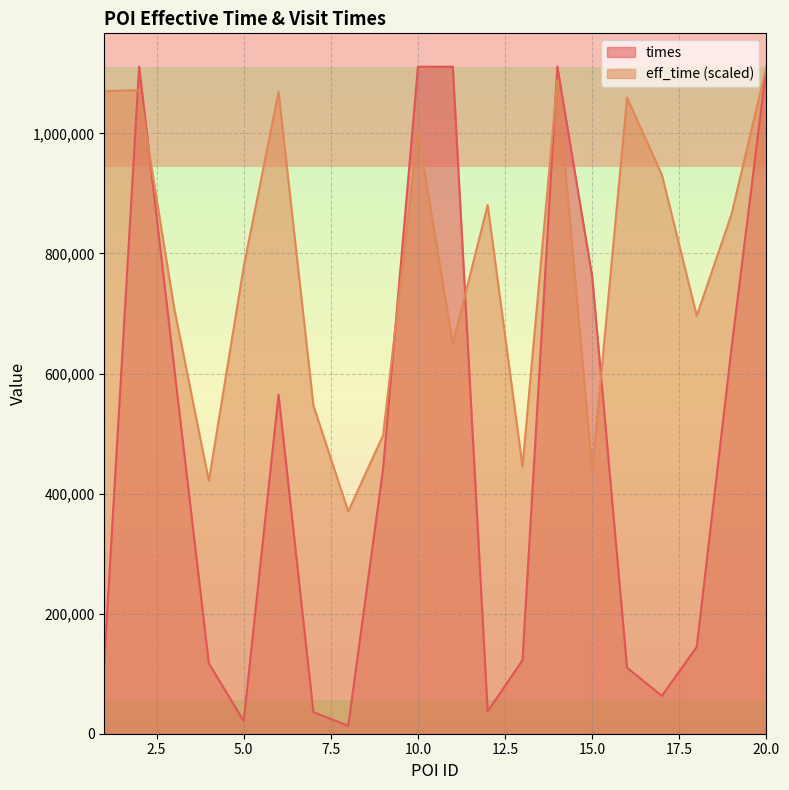

Rank the categories by eff_time value from lowest to highest.

8, 4, 15, 13, 9, 7, 11, 18, 3, 5, 19, 12, 17, 10, 16, 6, 1, 2, 14, 20